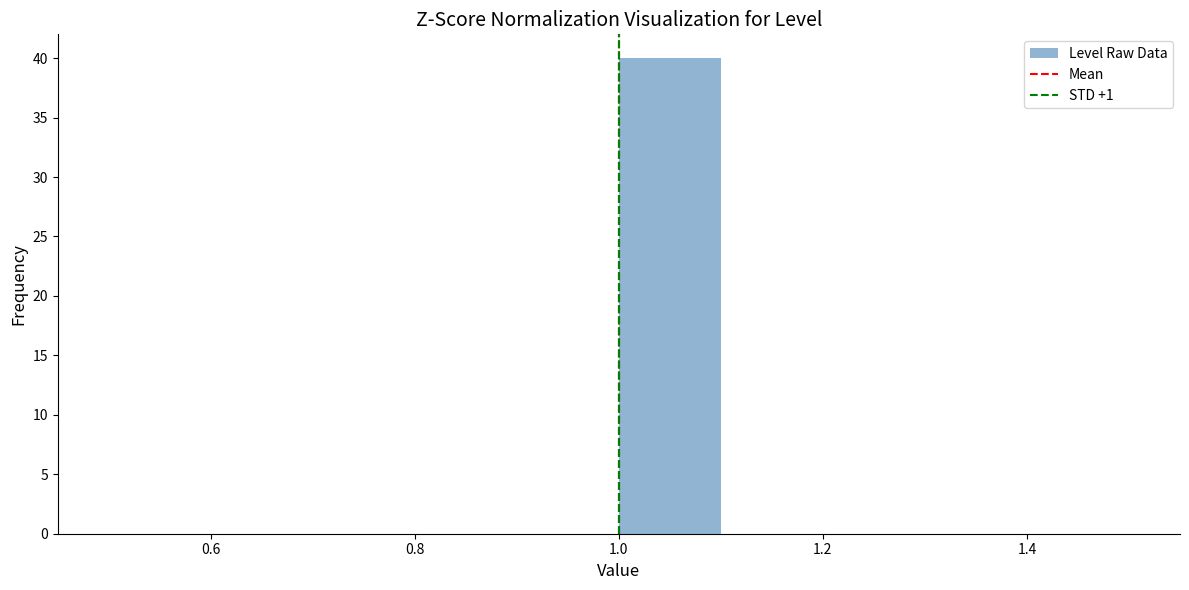

Reading left to right, list every bar in this chart as the range it spans on the x-axis followed by its height. The values are not printed on the chart, so give them approximately, as read against the axis.

0.5 to 0.6: 0
0.6 to 0.7: 0
0.7 to 0.8: 0
0.8 to 0.9: 0
0.9 to 1.0: 0
1.0 to 1.1: 40
1.1 to 1.2: 0
1.2 to 1.3: 0
1.3 to 1.4: 0
1.4 to 1.5: 0